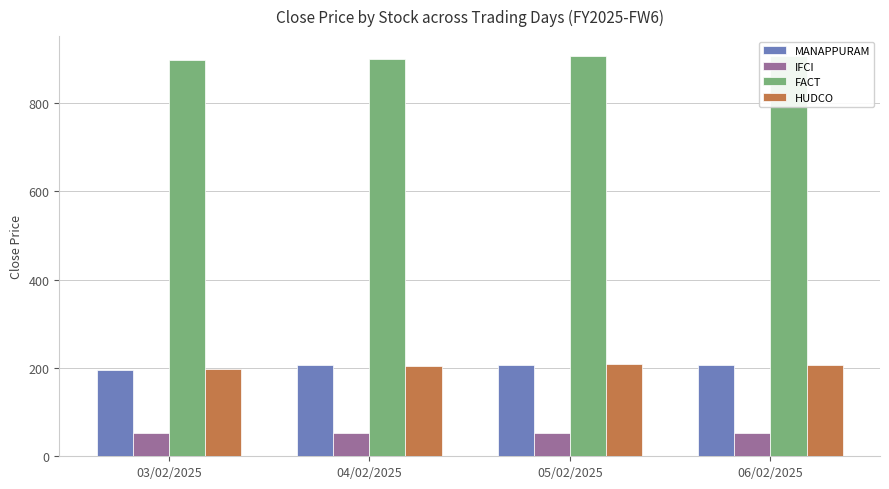

What is the difference between the IFCI values at 04/02/2025 and 05/02/2025?

1.0